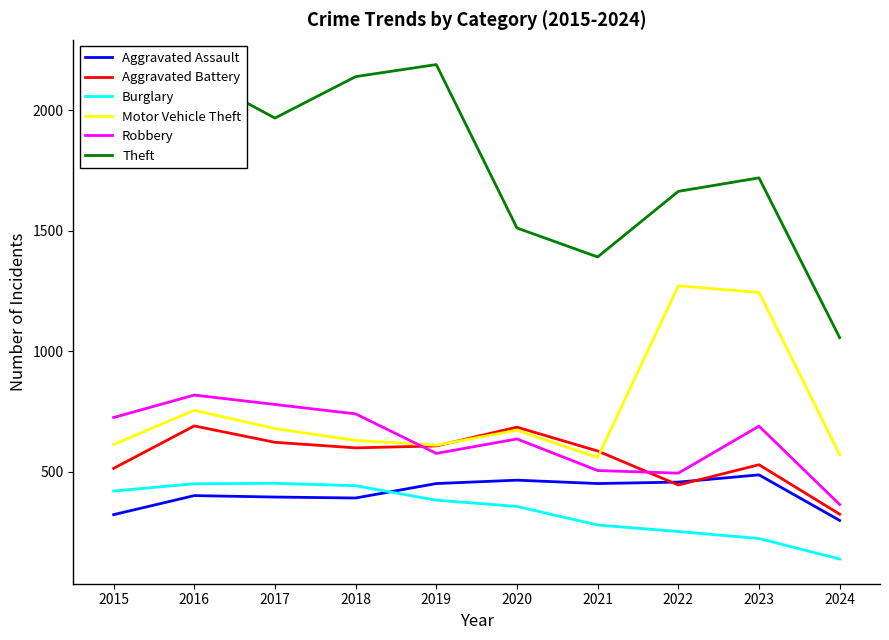

True or false: Theft and Aggravated Assault intersect in this chart.

False